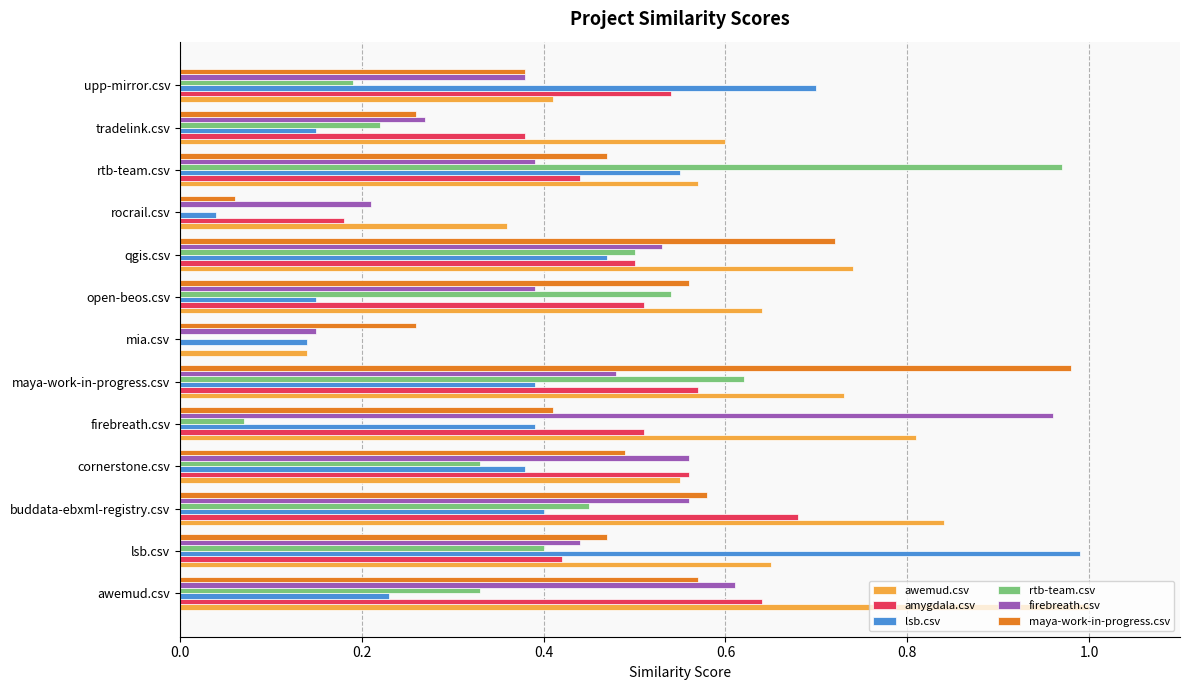

What is the sum of all maya-work-in-progress.csv values?

6.2